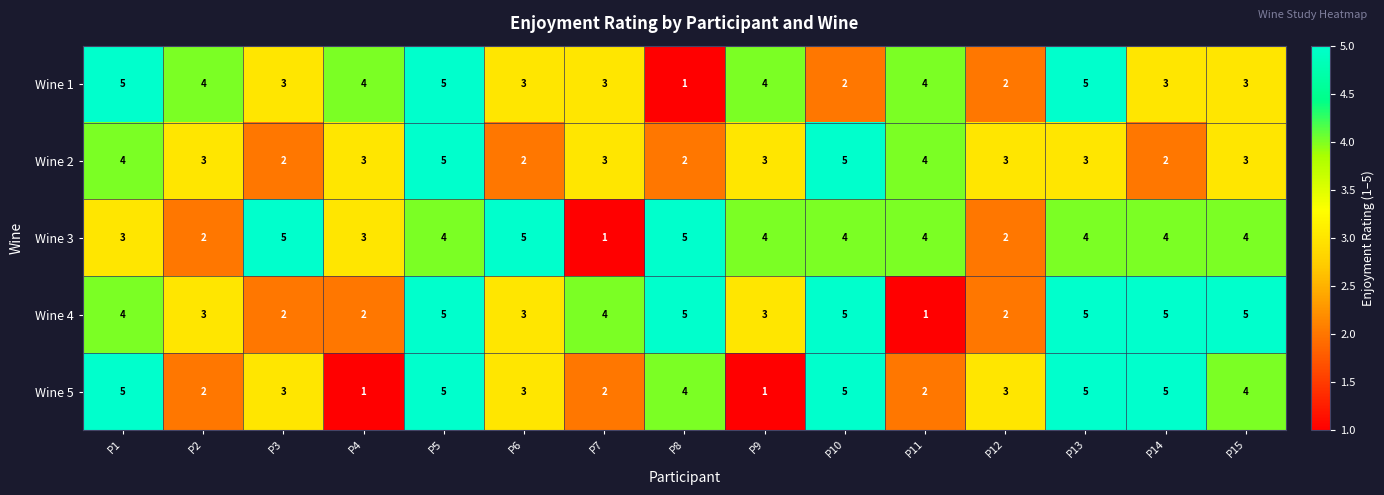

What is the spread (max minus min) of values at P11?

3